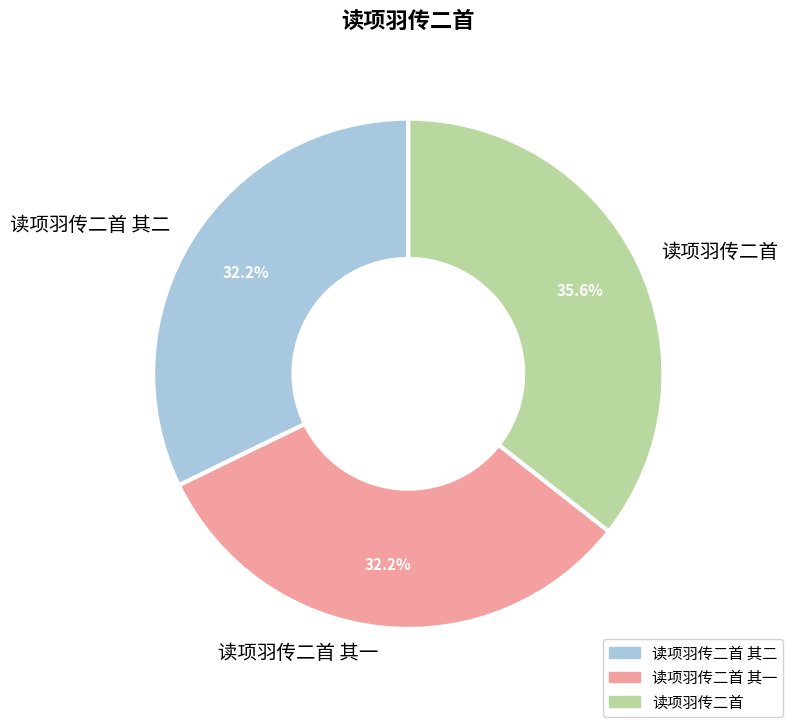

How many segments does this pie chart have?

3